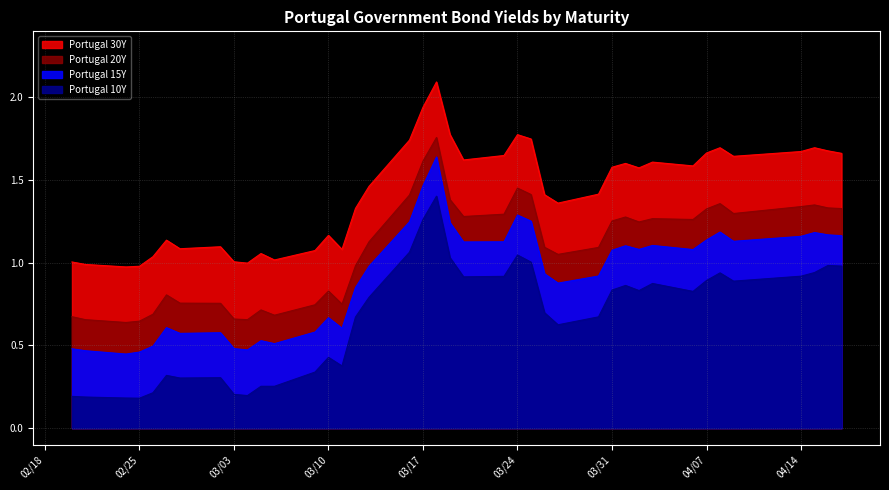

How many data points in Portugal 30Y are less than 1?

4